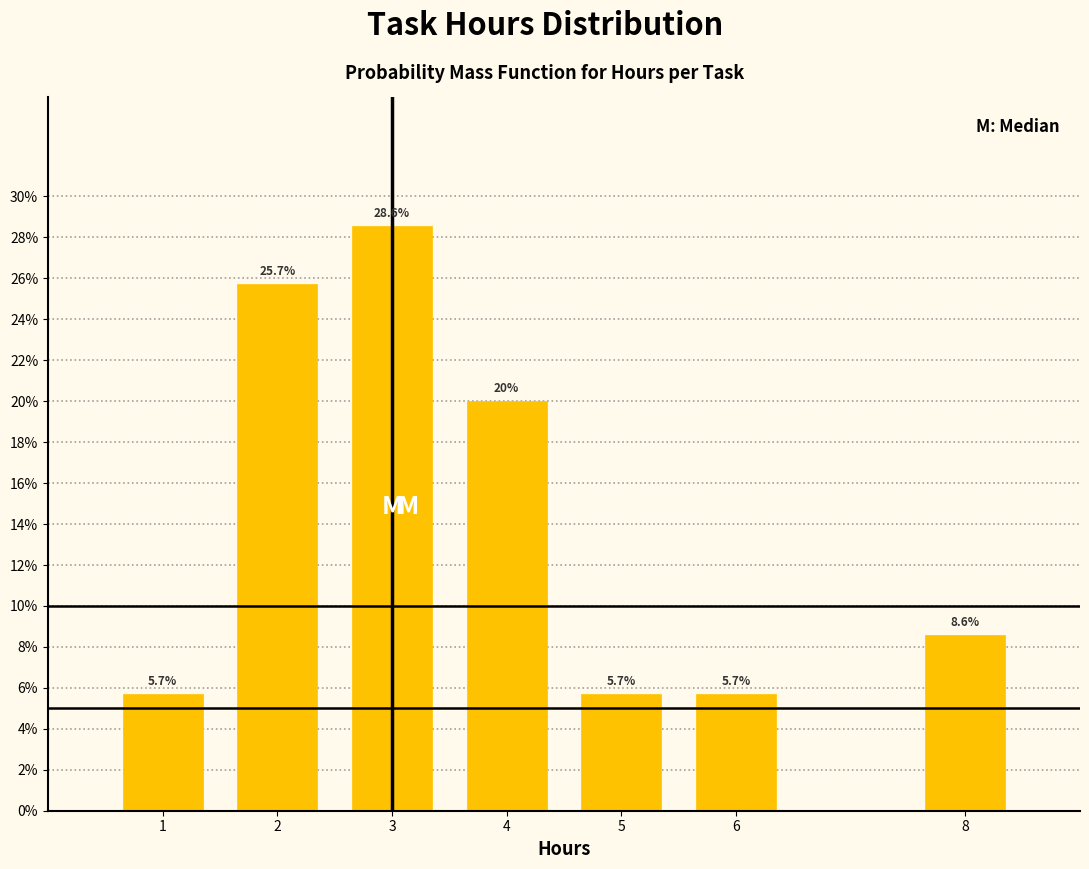

Reading right to left, what are all the values shown in this chart?

8=8.6	6=5.7	5=5.7	4=20.0	3=28.6	2=25.7	1=5.7